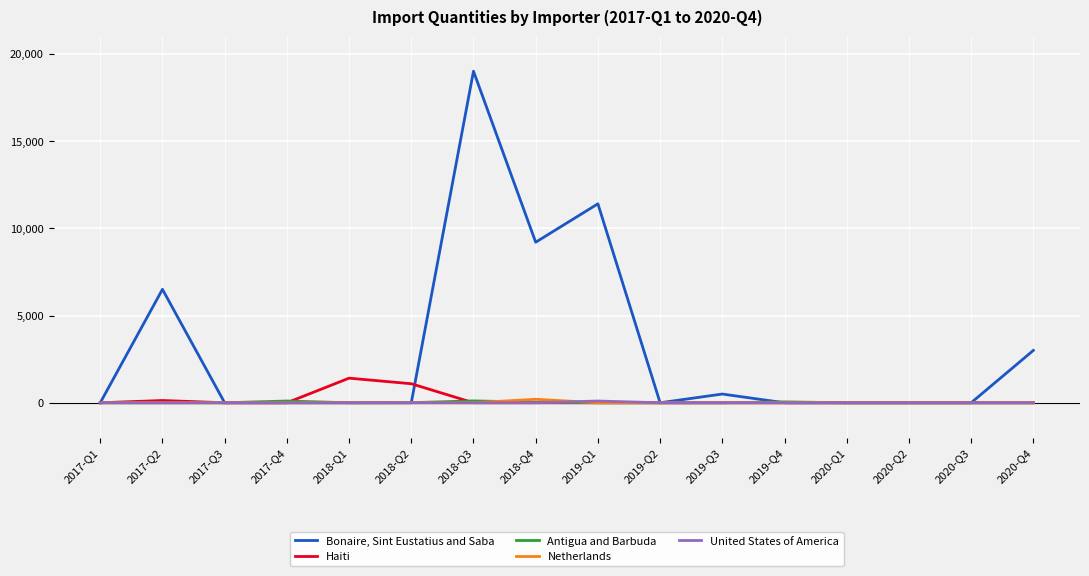

Which series has the widest spread of values?

Bonaire, Sint Eustatius and Saba